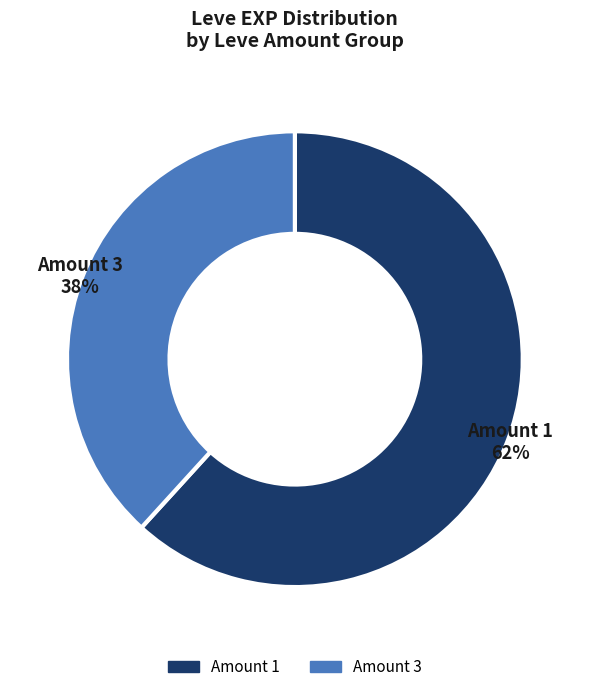

Is there any slice that represents more than half of the pie?

Yes